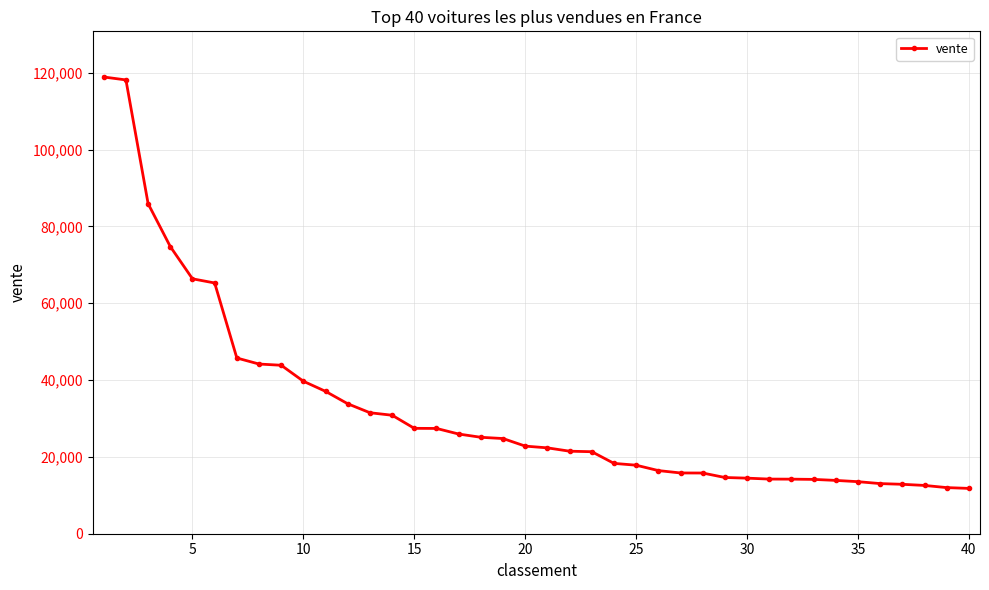

What is the difference between the maximum and minimum values?

107104